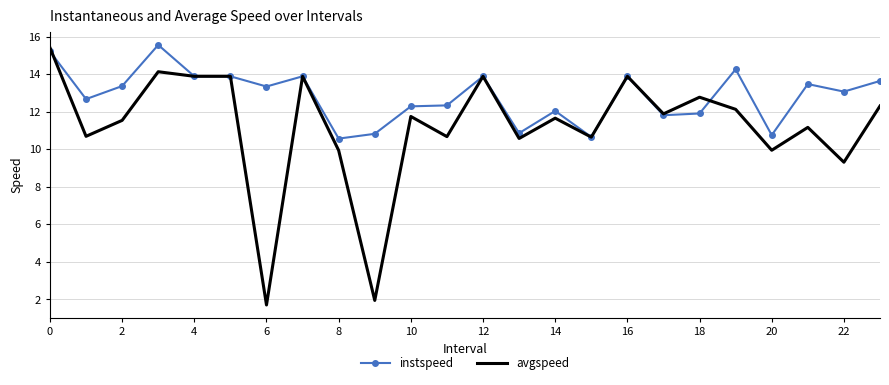

Which series has the largest total across all categories?

instspeed